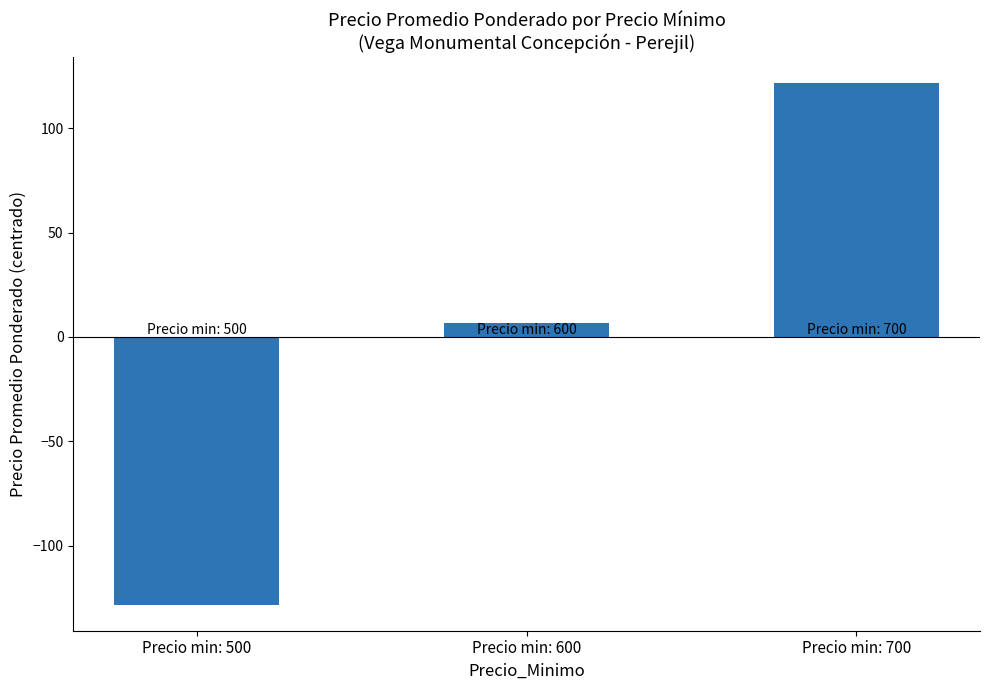

Which category has the highest value across all series?

Precio min: 700